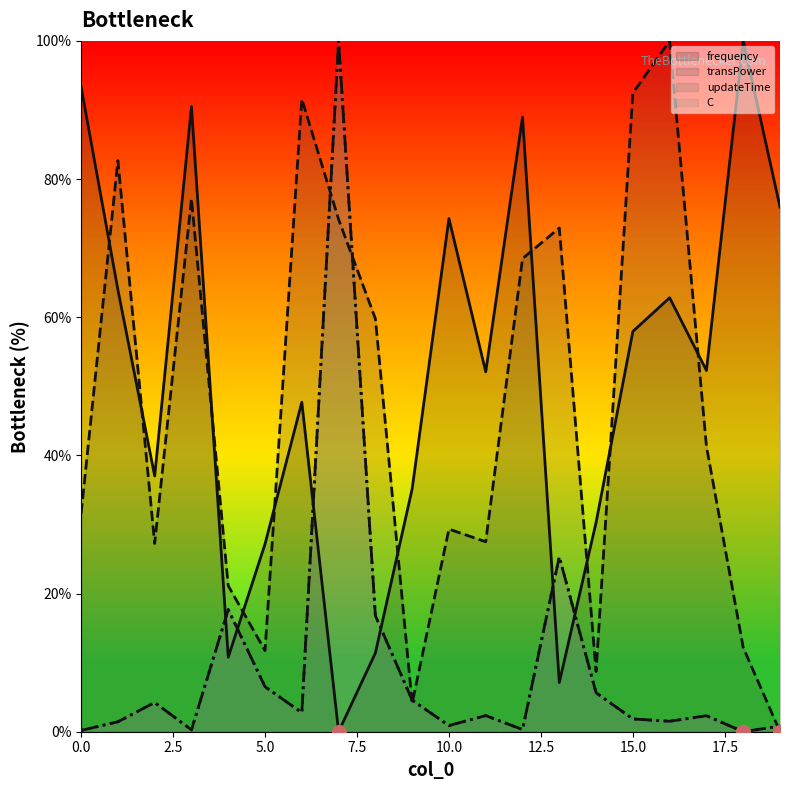

What are all the series names shown in the legend?

frequency, transPower, updateTime, C